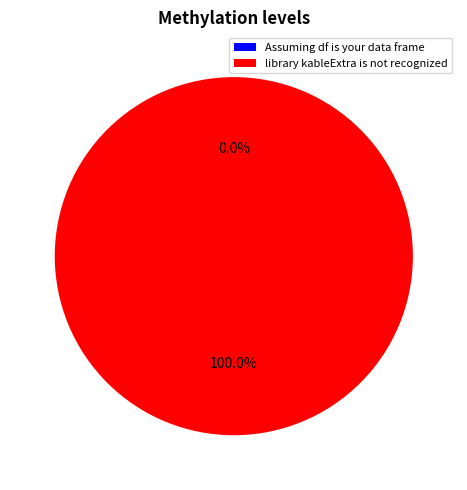

What is the smallest slice in the pie chart?

Assuming df is your data frame